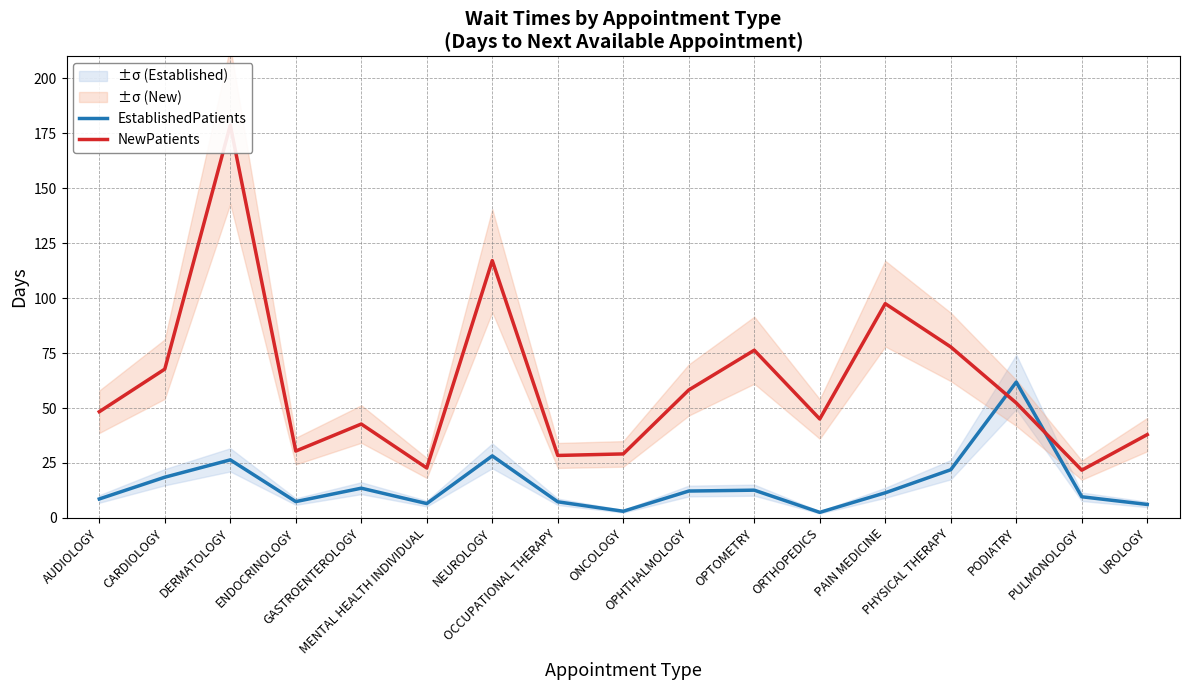

Which series has the largest range (max minus min)?

NewPatients